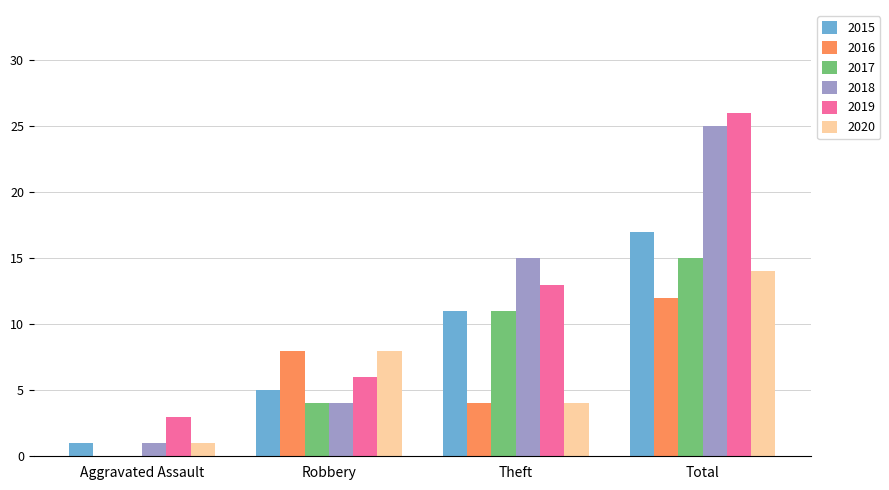

What is the sum of the 2019 values at Theft and Robbery?

19